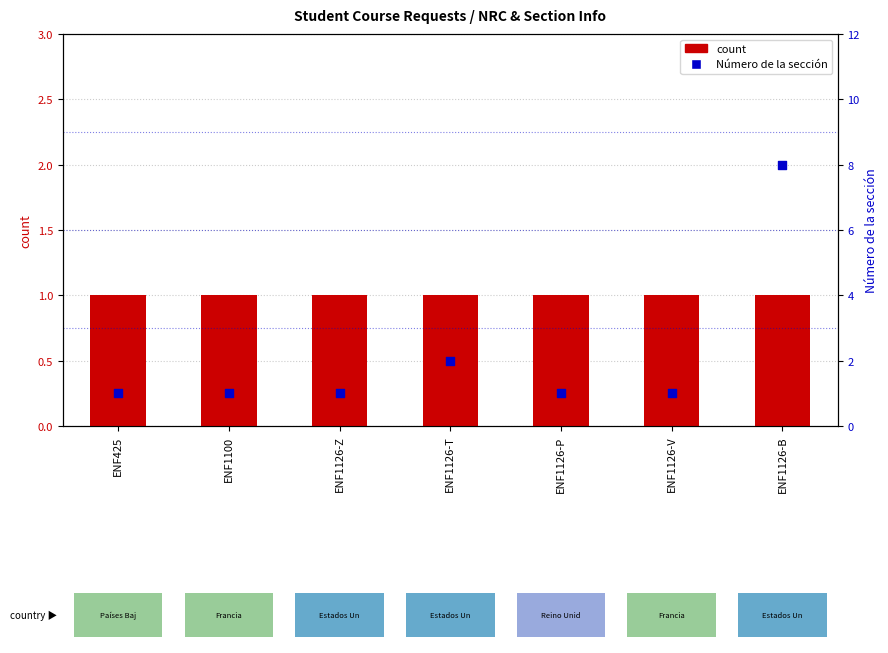

Which series reaches the minimum Y coordinate?

count